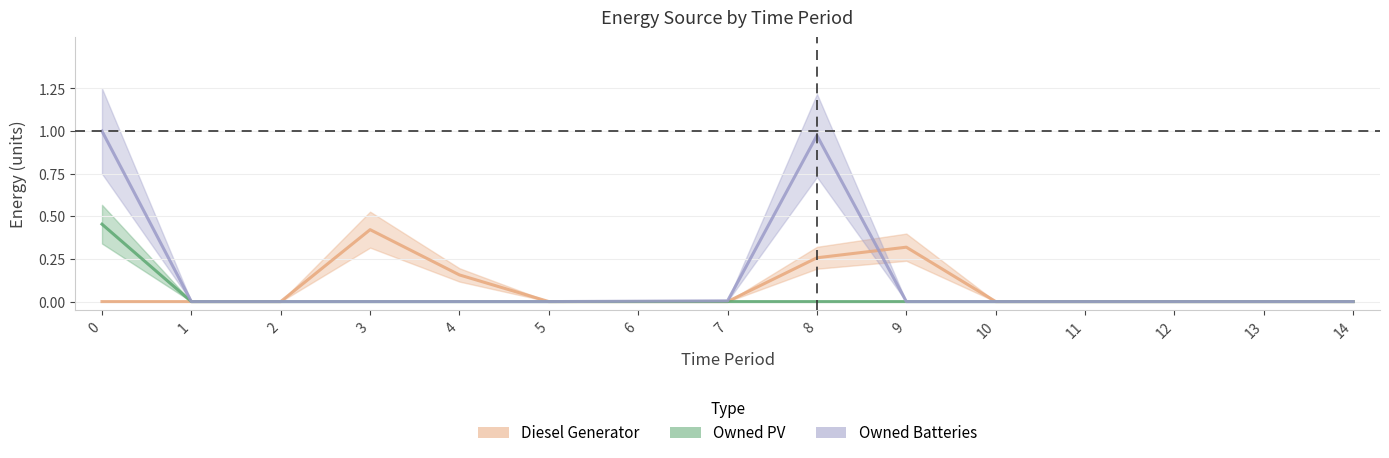

Is it true that Diesel Generator equals 0.1 at 4?

False